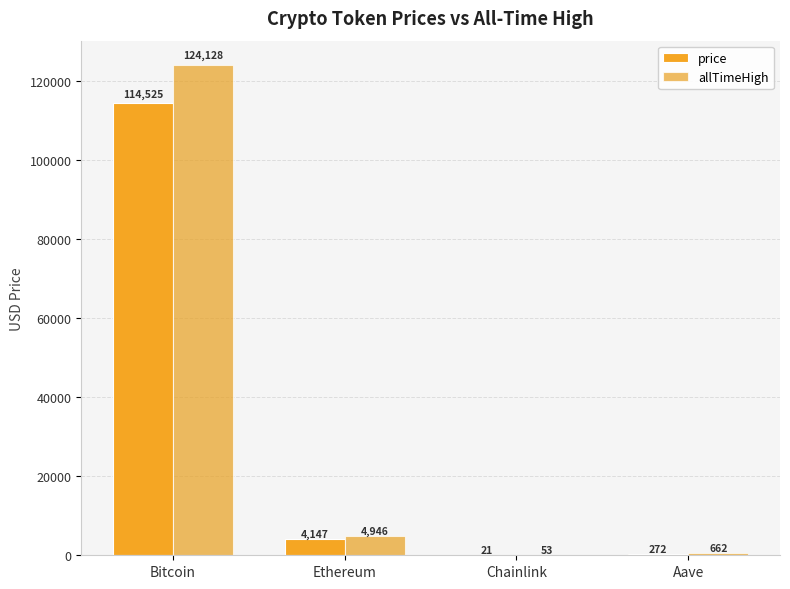

Is it true that price equals 272.0 at Aave?

True